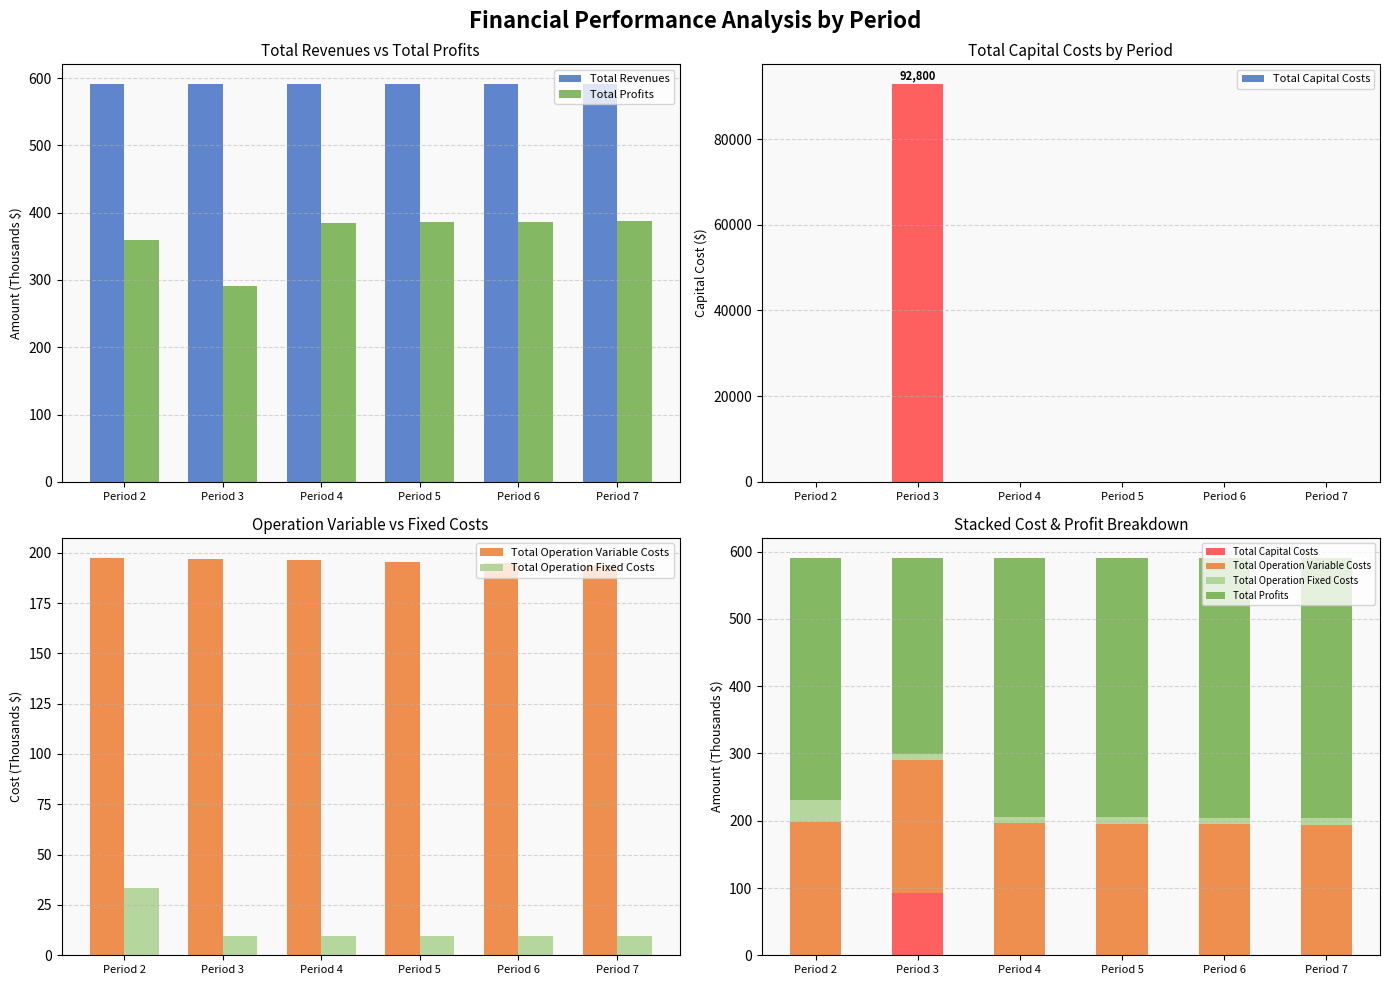

The value of Total Operation Variable Costs at Period 2 is 197.5. True or false?

True